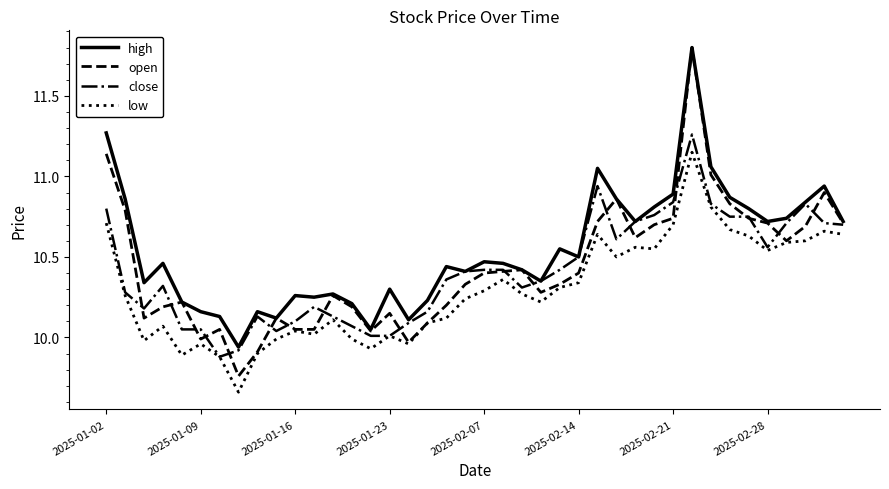

What is the greatest value displayed?

11.8